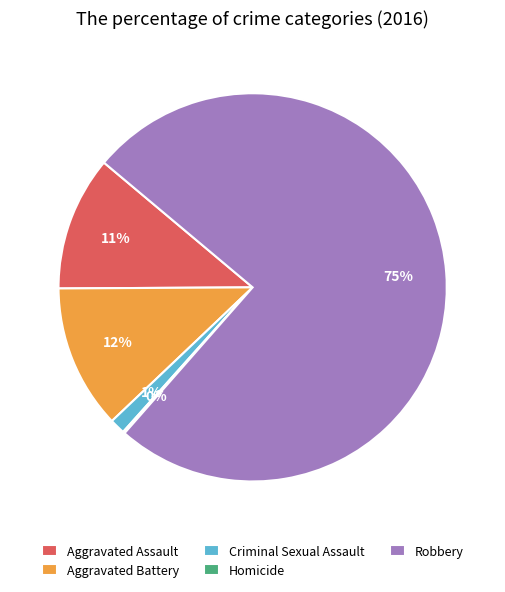

Is it true that Aggravated Battery is 21% of the pie?

False